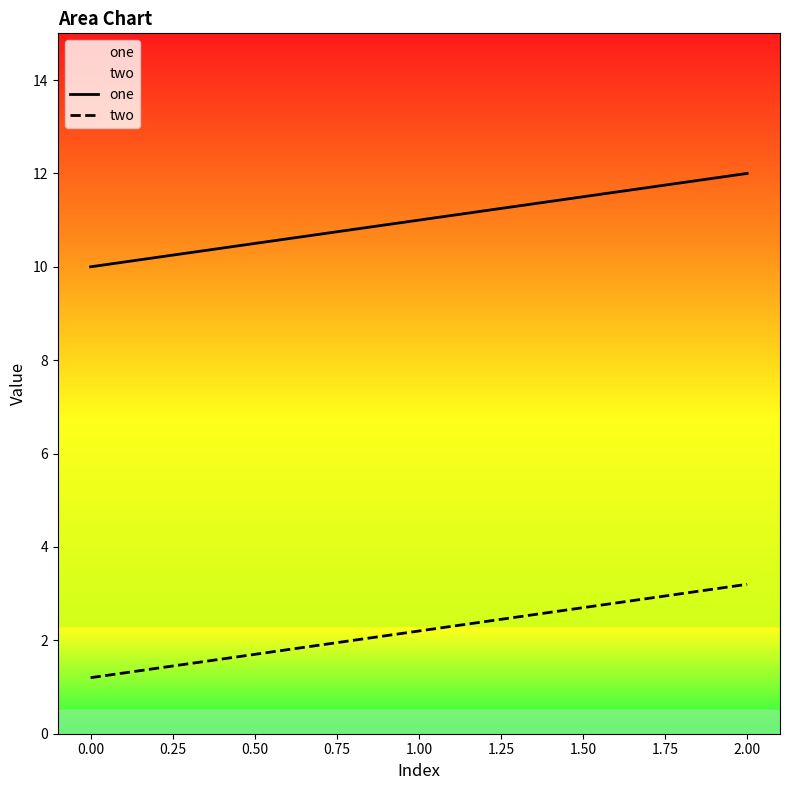

What is the minimum value for two?

1.2